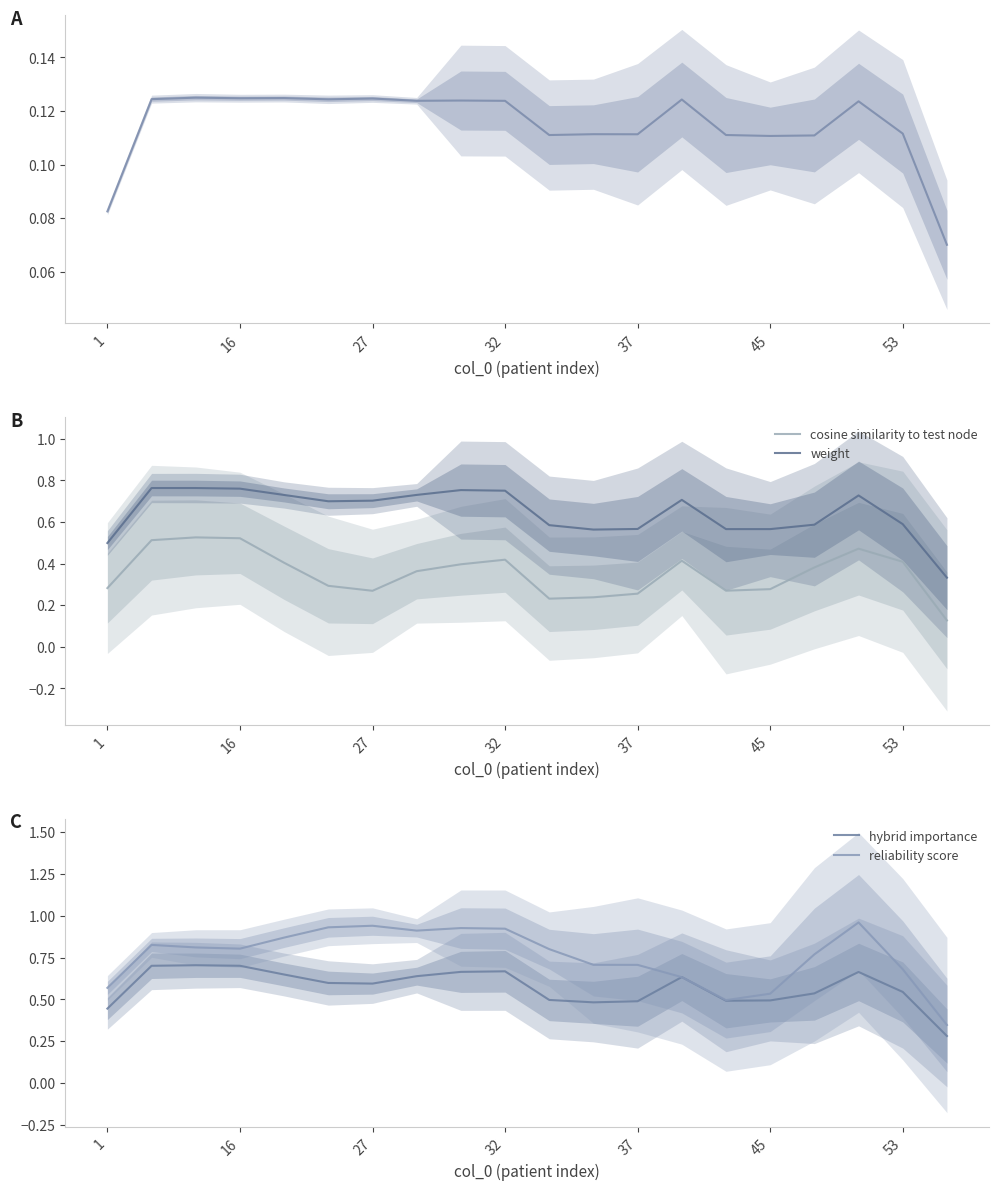

True or false: hybrid importance and reliability score cross at least once.

True